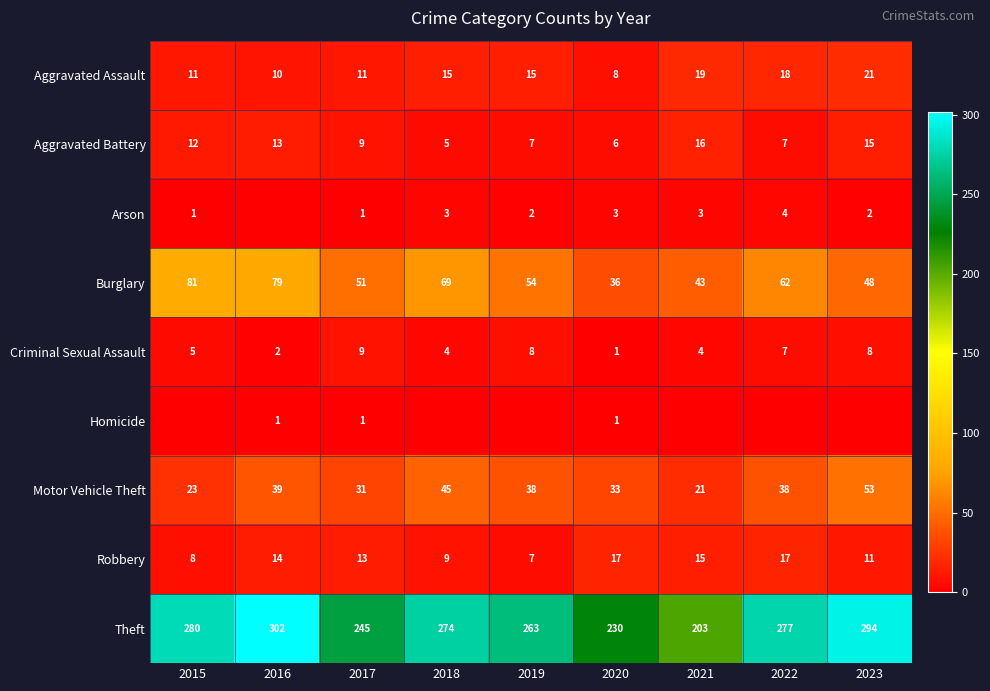

Count the number of categories in the chart.

9